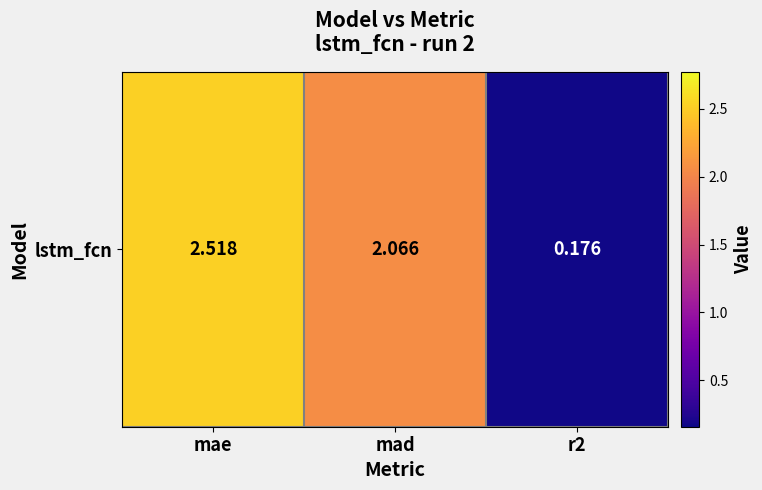

Rank the categories by value from highest to lowest.

mae, mad, r2